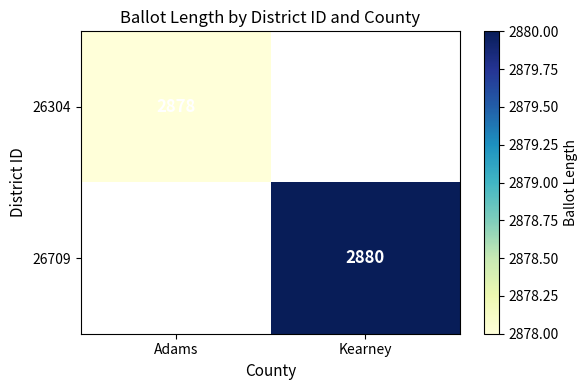

How many series are shown in this chart?

2